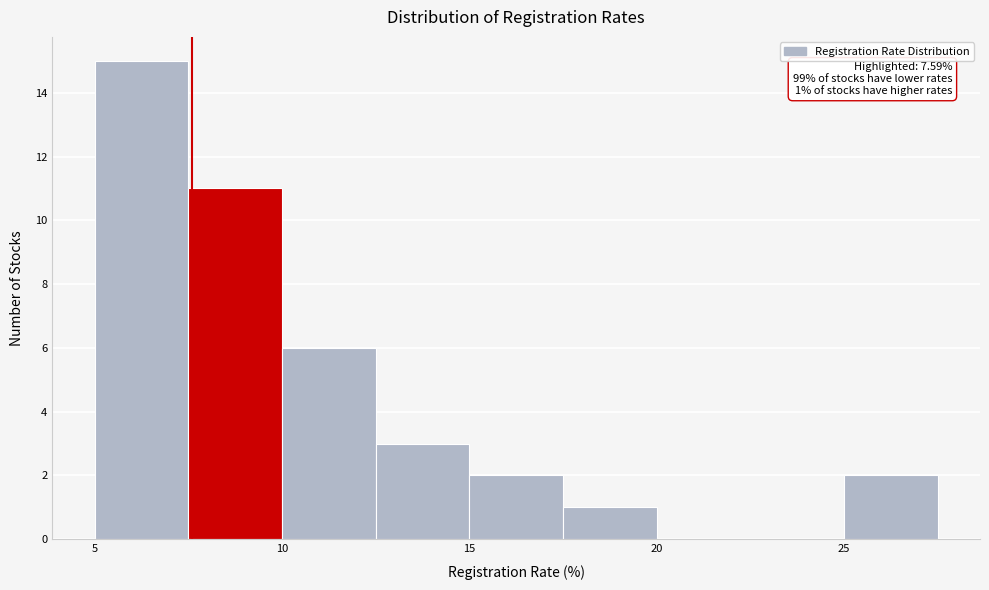

Which range on the x-axis has the tallest bar?

5.0 to 7.5